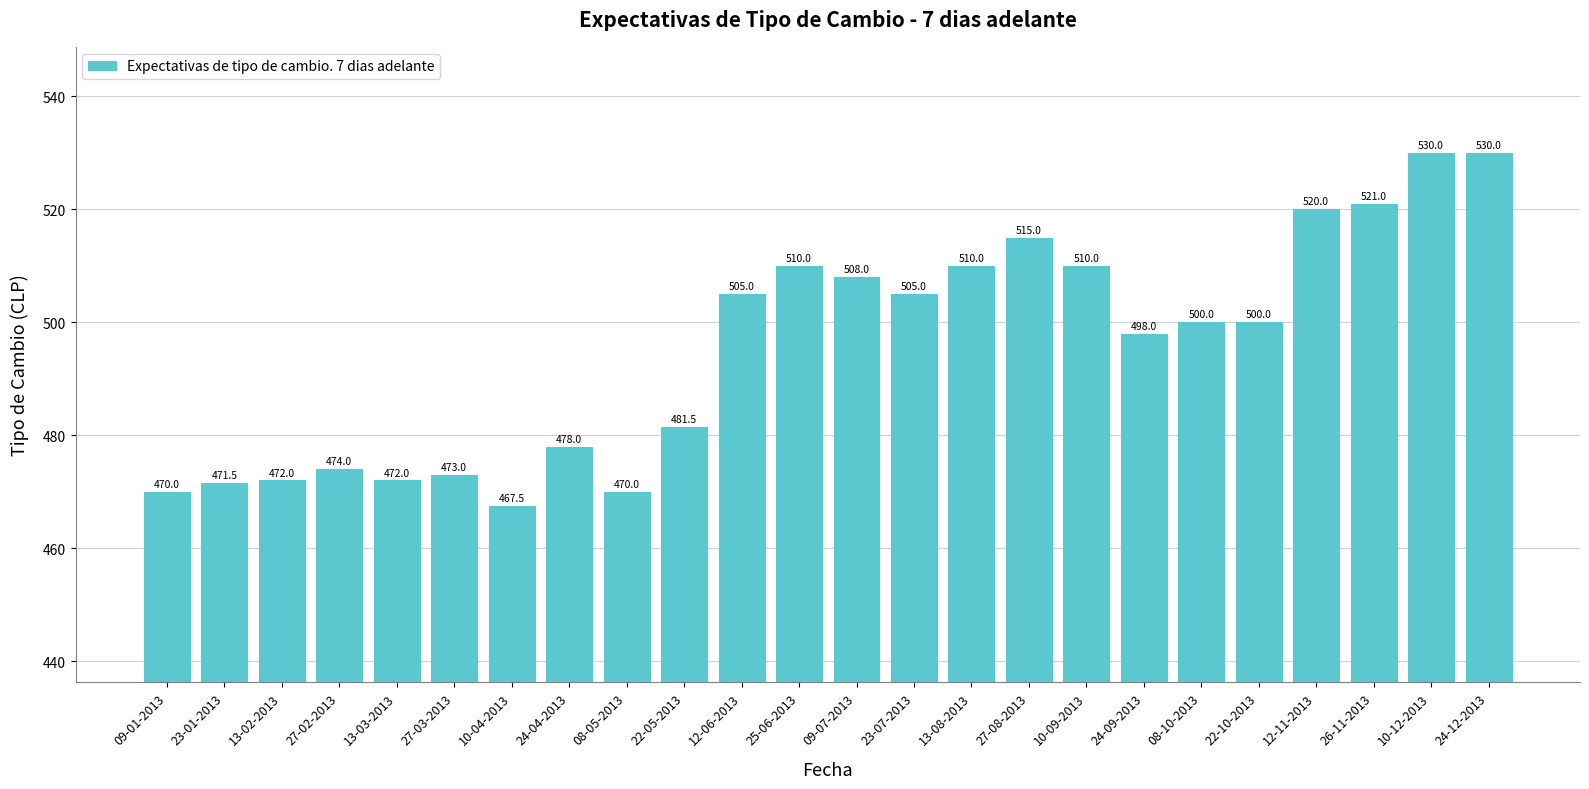

What is the minimum value shown in the chart?

467.5